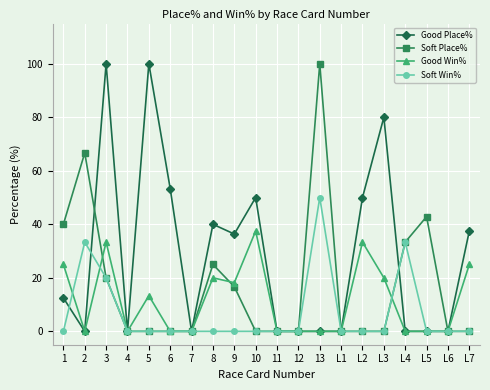

What is the highest value of the Soft Place% series?

100.0